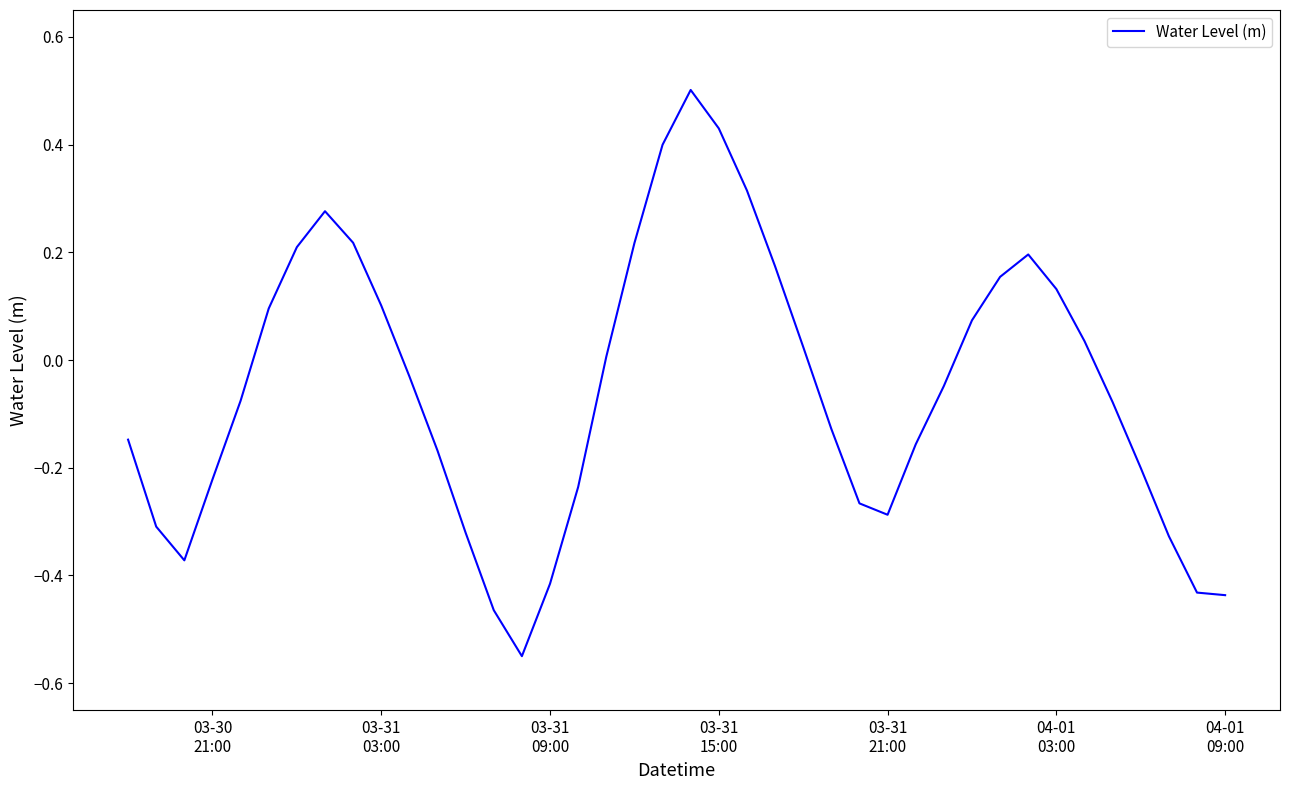

What is the difference between the maximum and minimum values?

1.1